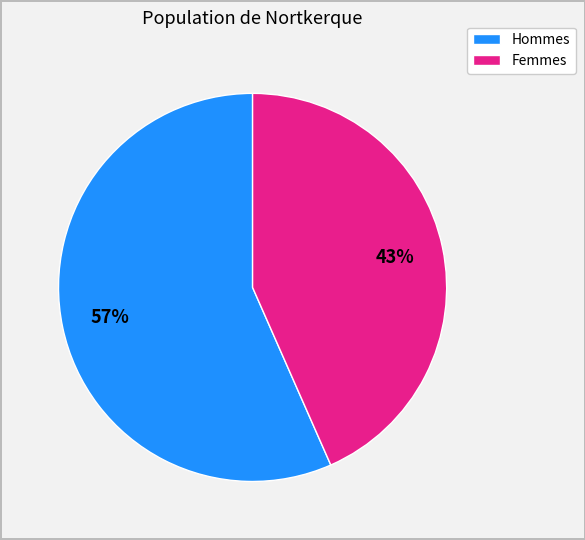

Is there a majority slice in this chart?

Yes